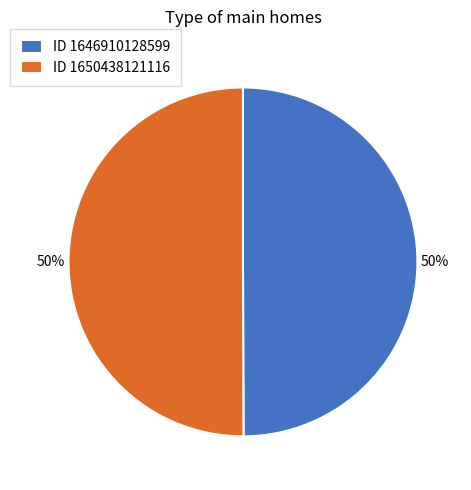

Combined, do ID 1650438121116 and ID 1646910128599 account for over 50%?

Yes